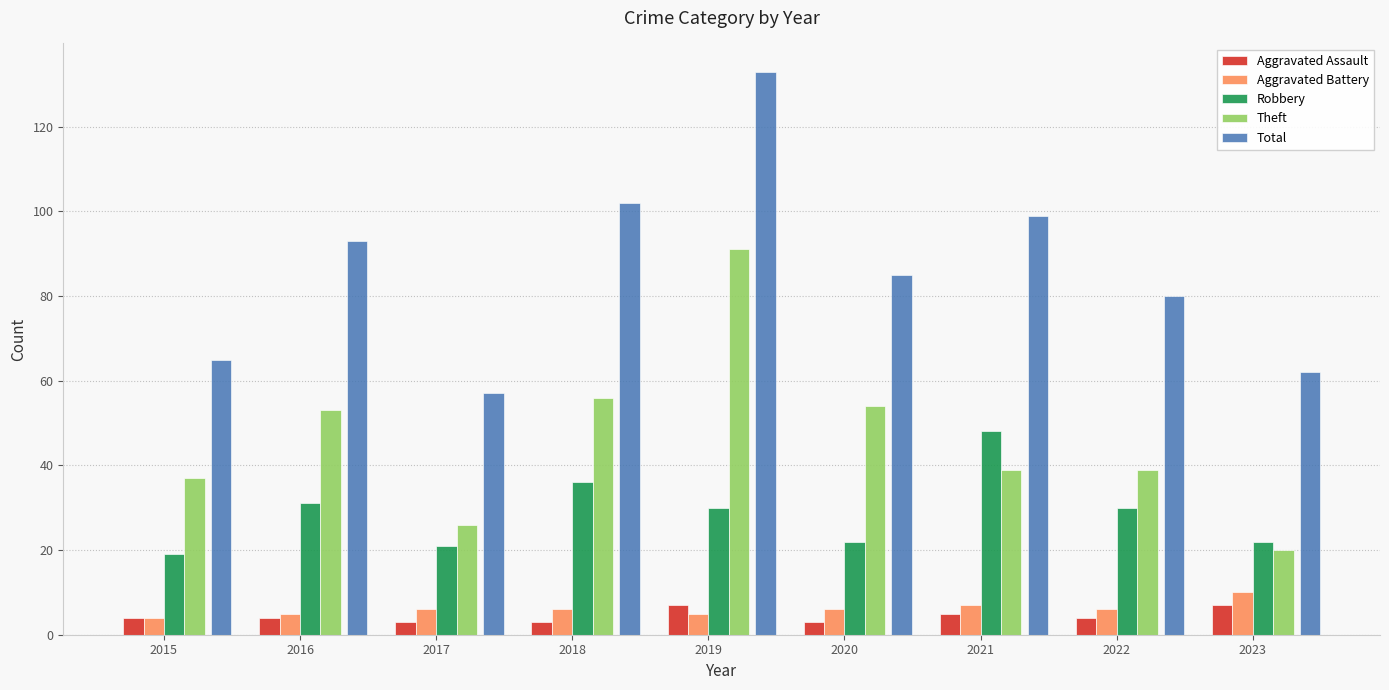

Rank the series at 2023 from lowest to highest value.

Aggravated Assault, Aggravated Battery, Theft, Robbery, Total